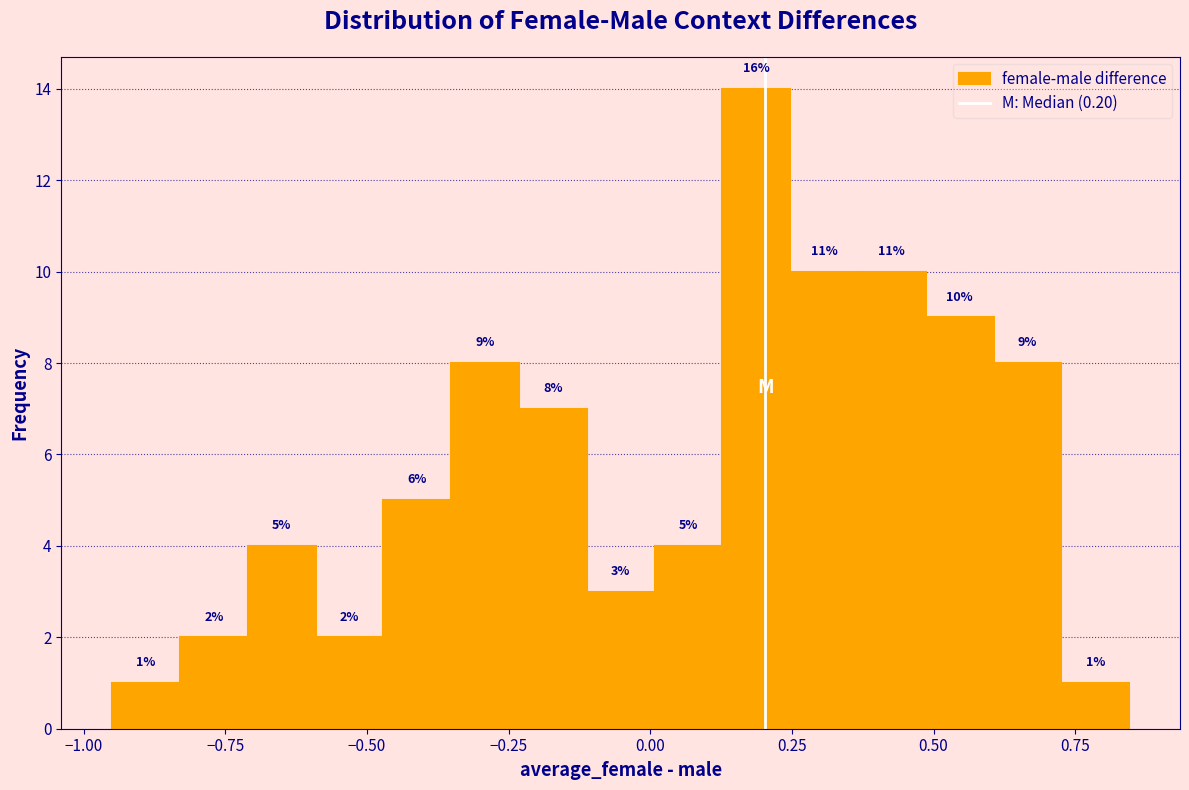

Around what value on the x-axis is the tallest bar? Give the approximate position of its centre, as read against the axis.

0.20